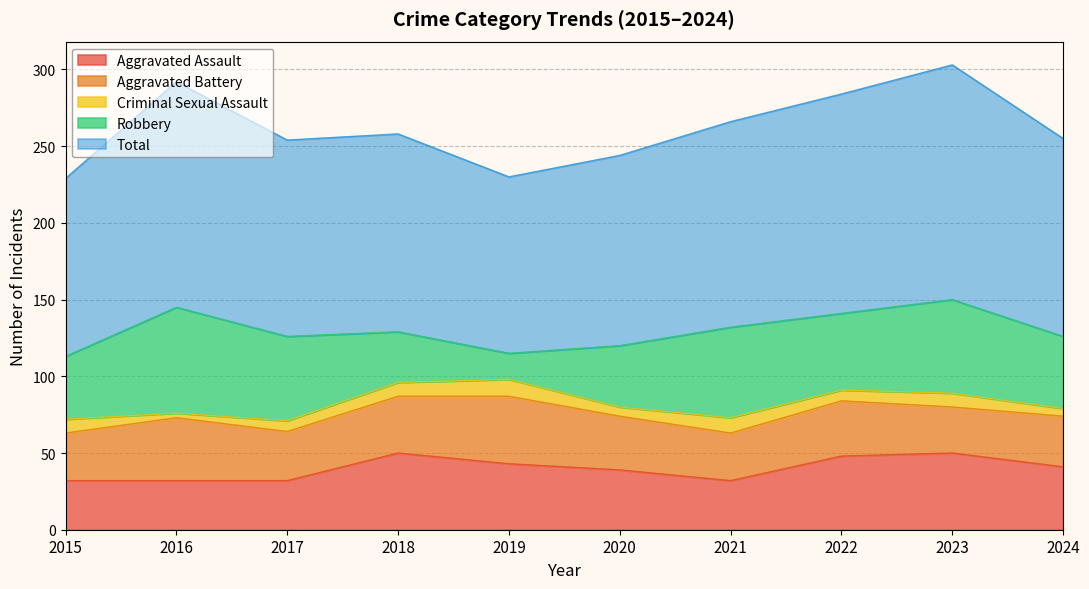

In Aggravated Assault, how many points are higher than both neighbors (excluding endpoints)?

2